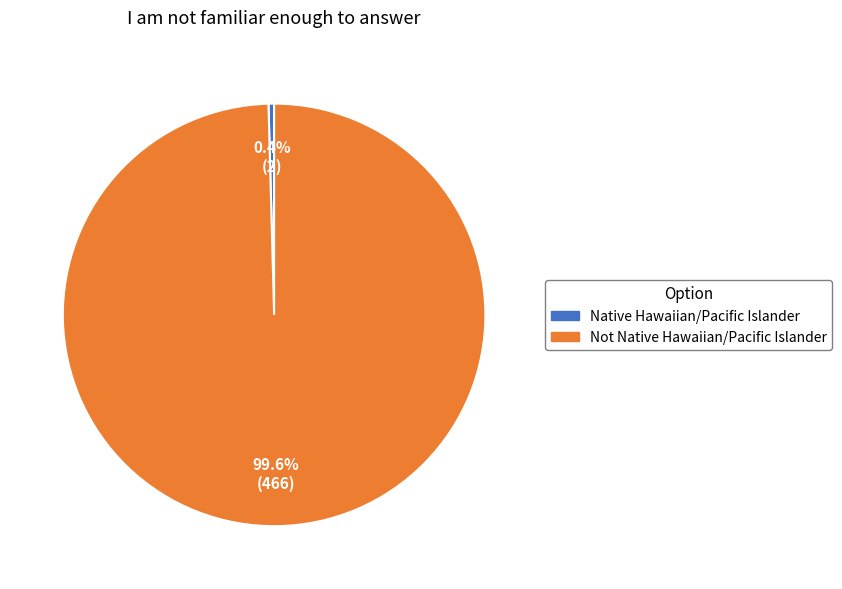

Is it true that Native Hawaiian/Pacific Islander is 6% of the pie?

False